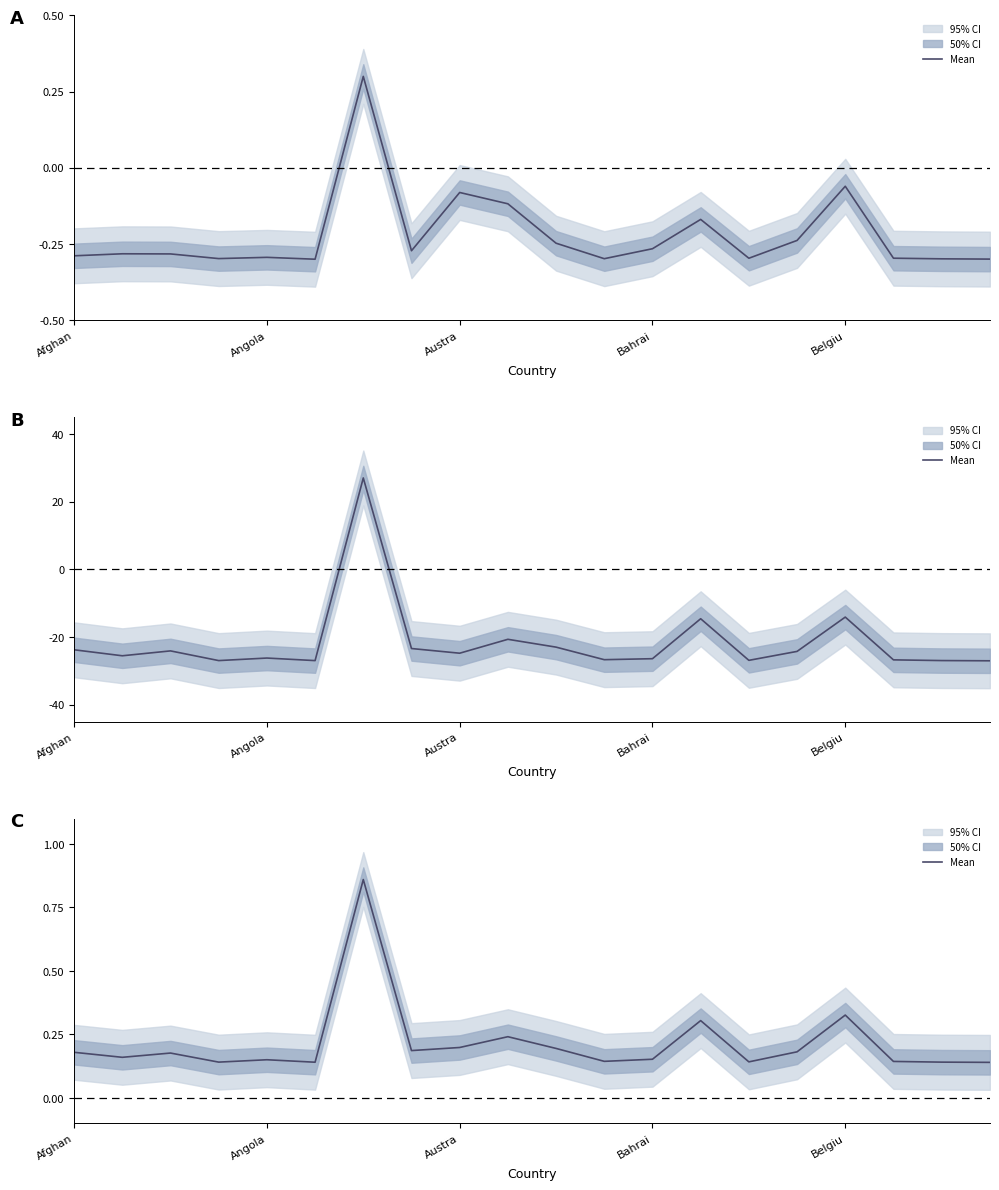

What is the difference between the maximum and minimum values?

0.7